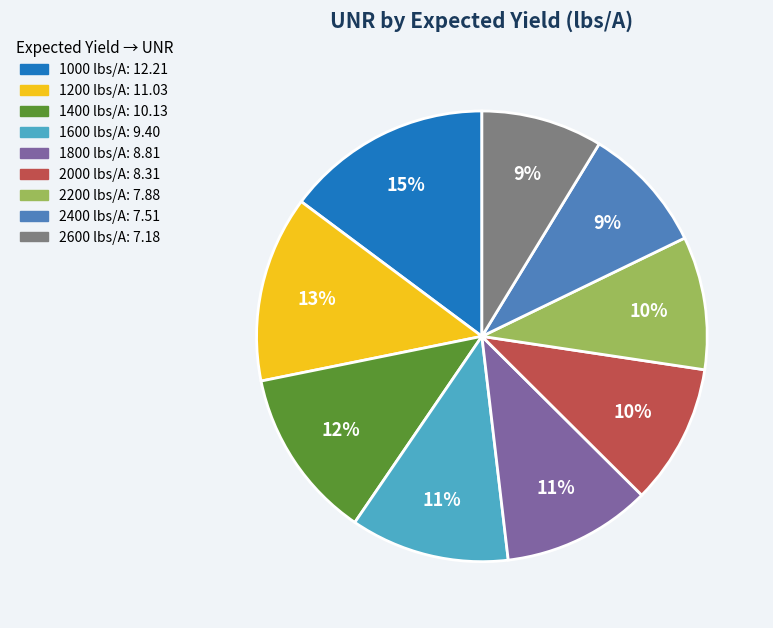

The 2000 slice represents 5% of the pie. True or false?

False